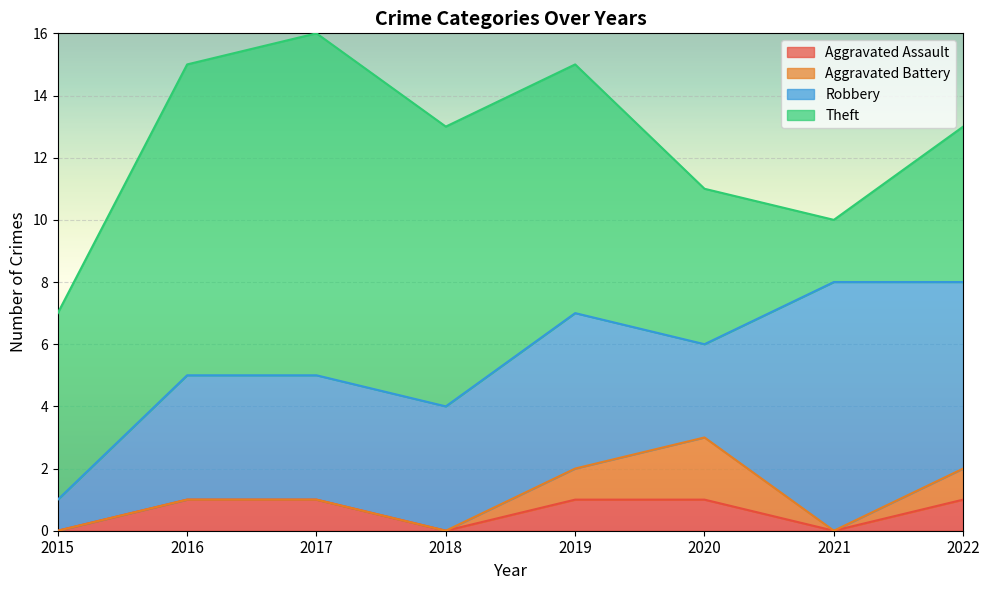

Does the chart display data point markers on the line(s)?

No